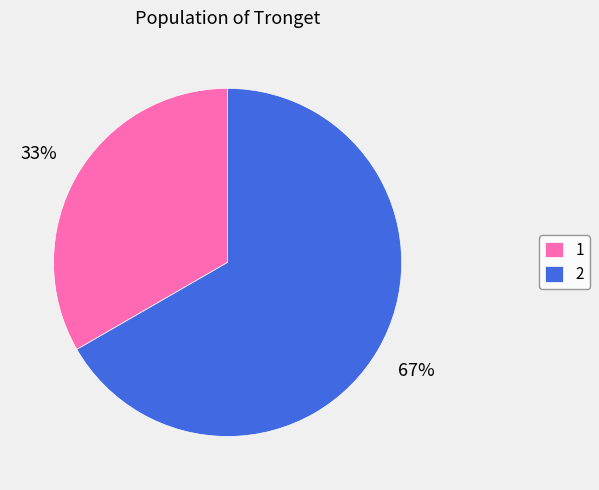

Is it true that 1 is 33% of the pie?

True